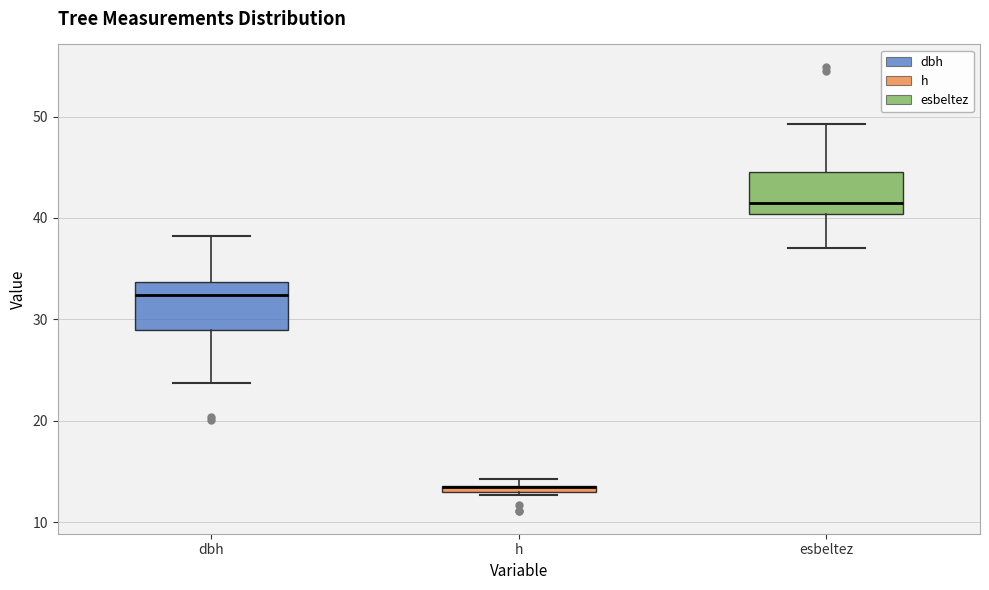

Where is the lower edge of the box for h on the y-axis? The values are not printed on the chart, so give them approximately, as read against the axis.

13